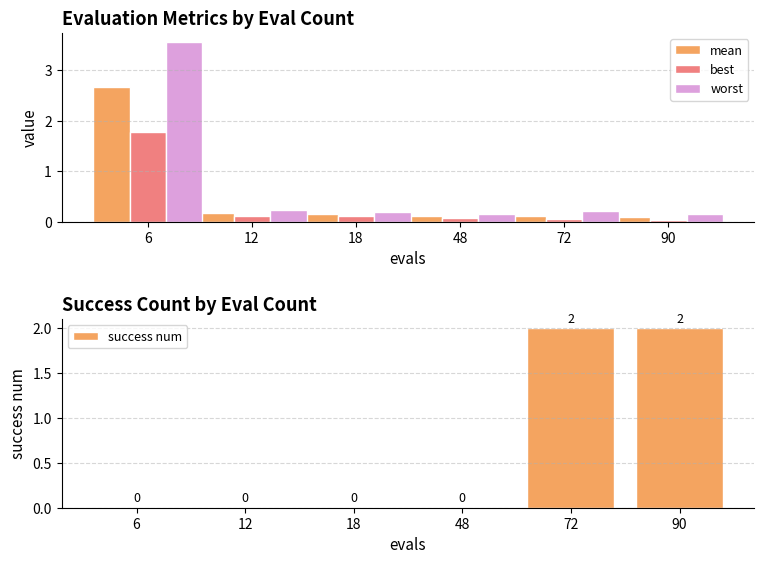

Is it true that best equals 0.1 at 72?

False